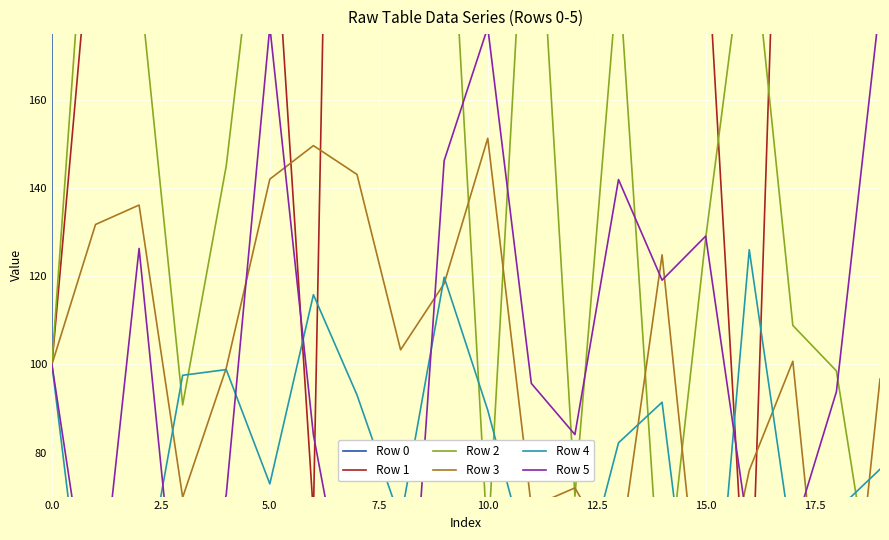

Count the number of categories in the chart.

20